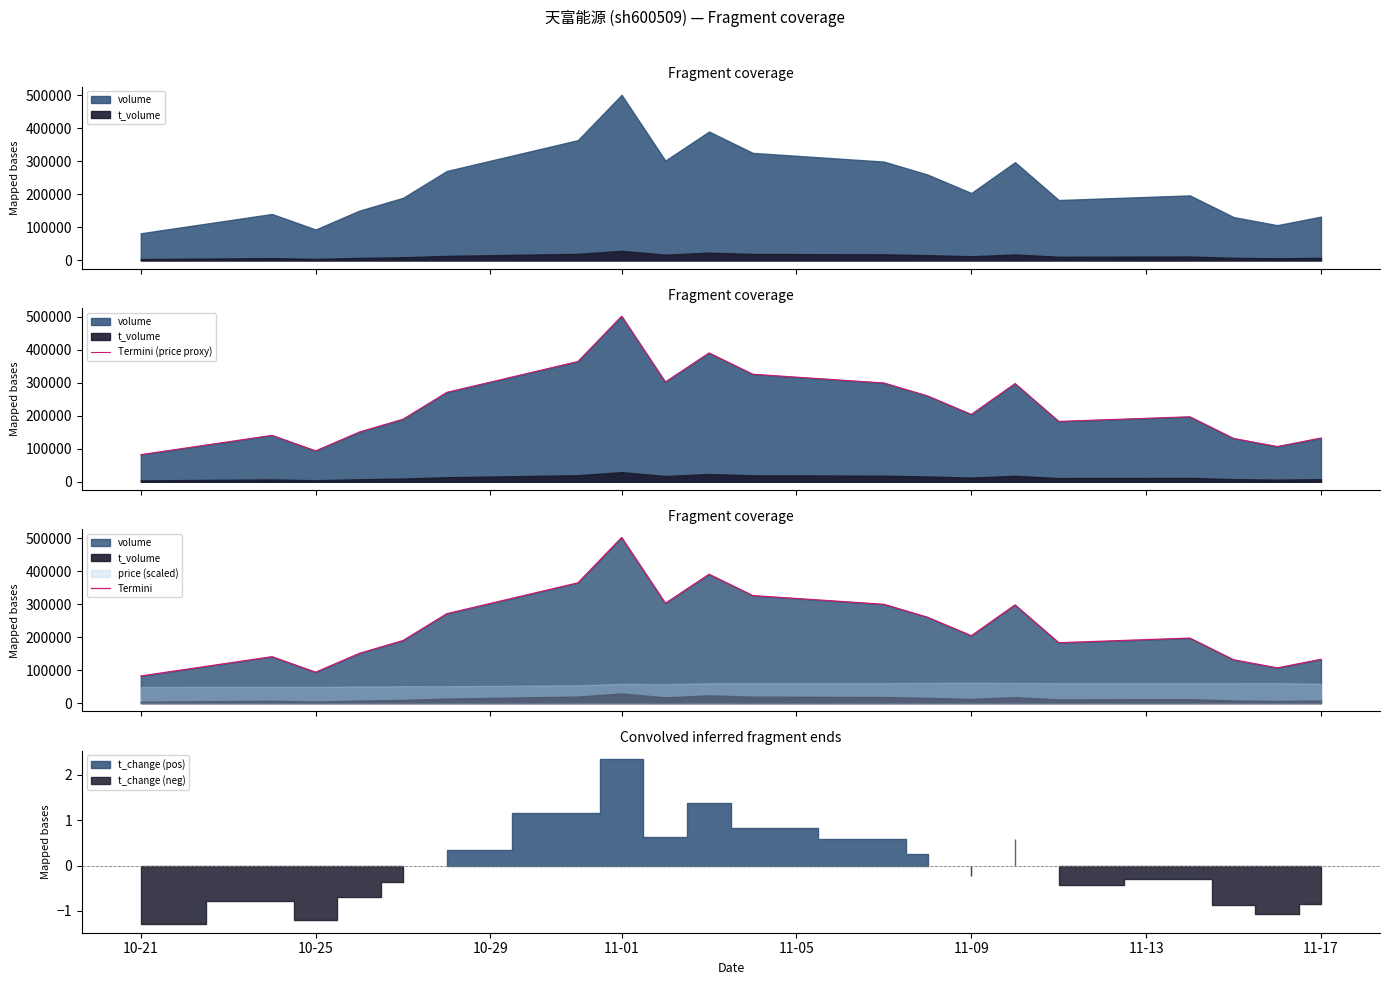

True or false: Termini (price proxy) and Termini cross at least once.

False